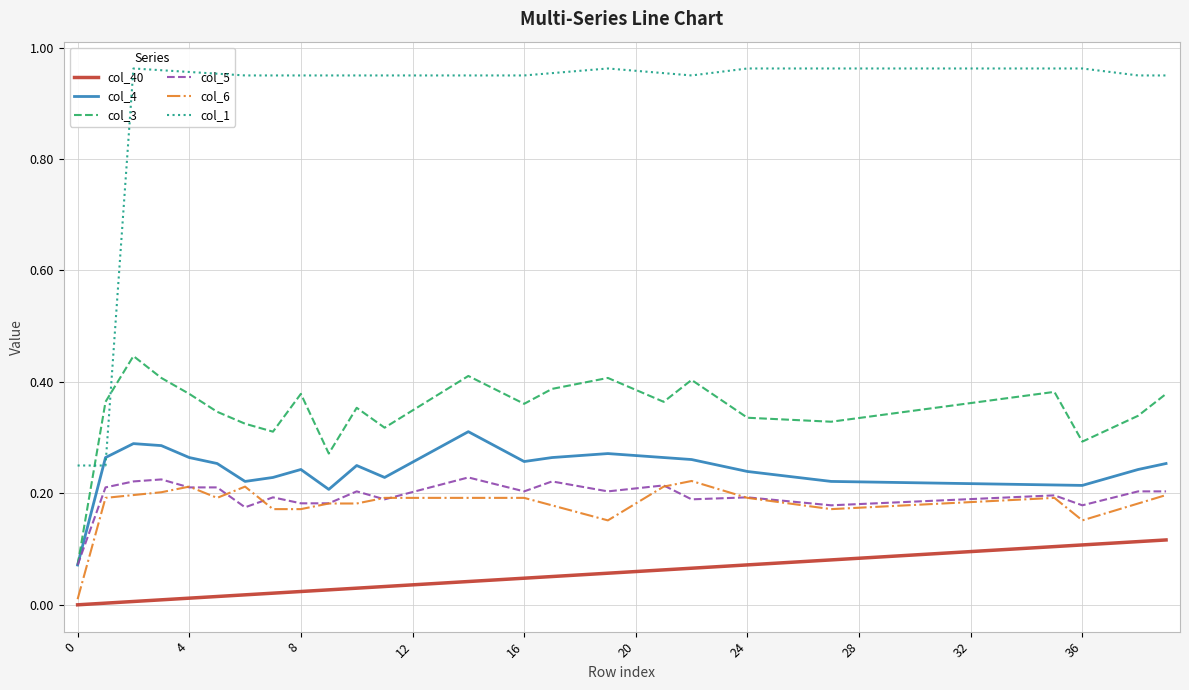

Rank the series at 24 from lowest to highest value.

col_40, col_5, col_6, col_4, col_3, col_1